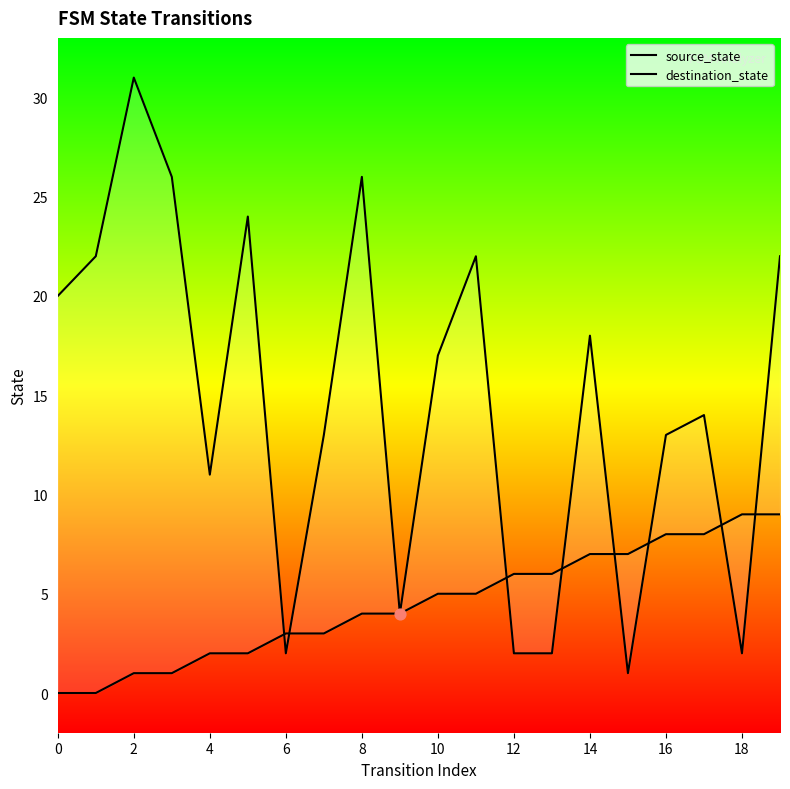

What is the total value across all series at 17?

22